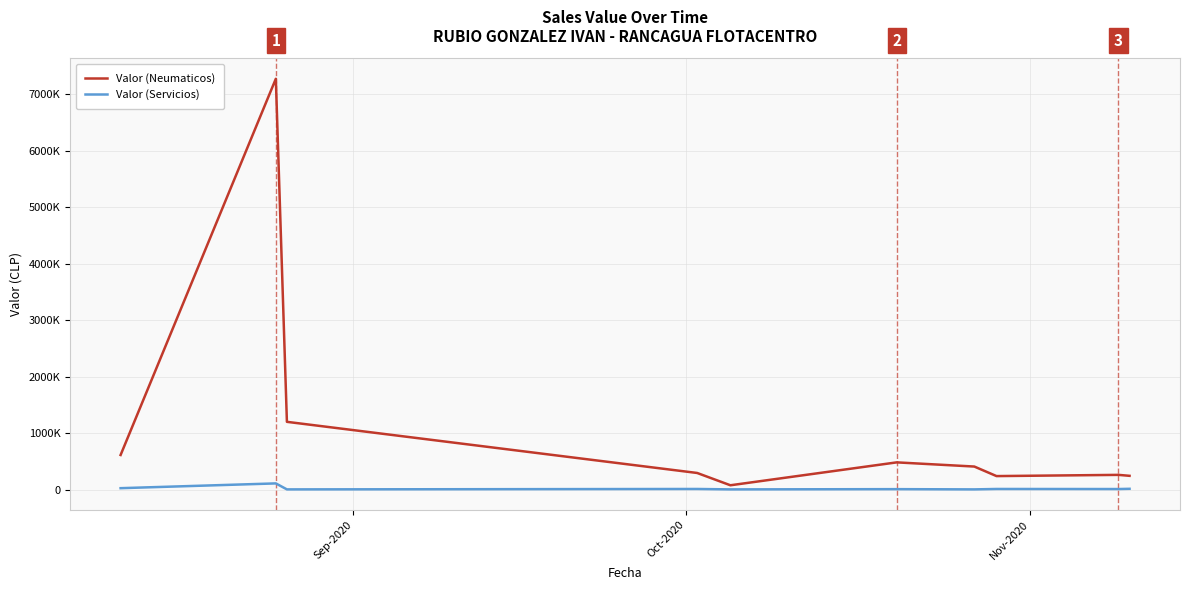

True or false: Valor (Servicios) has more than 2 interior local peaks.

True